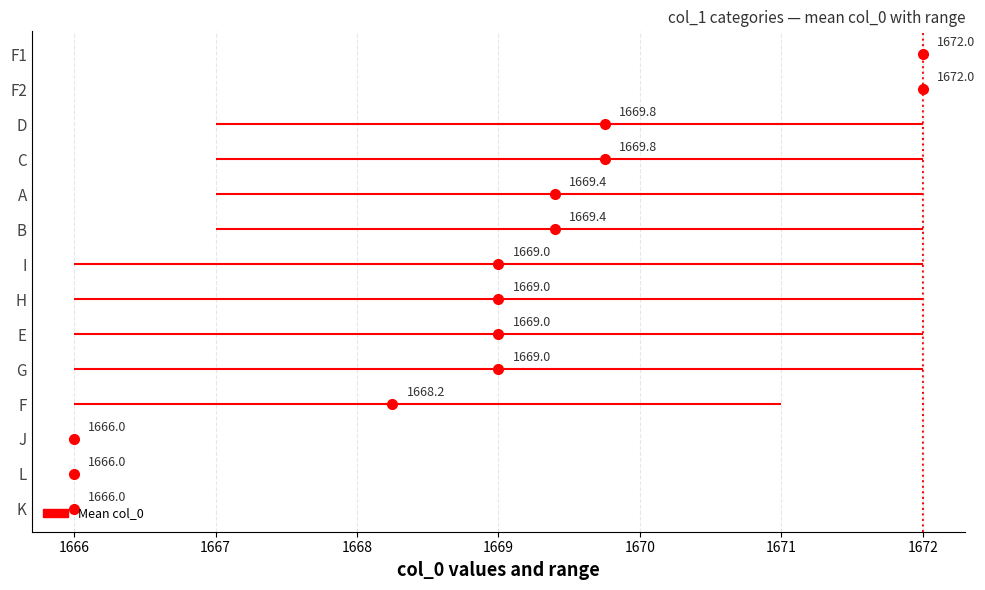

True or false: ci_high has a value of 2997.8 at G.

False